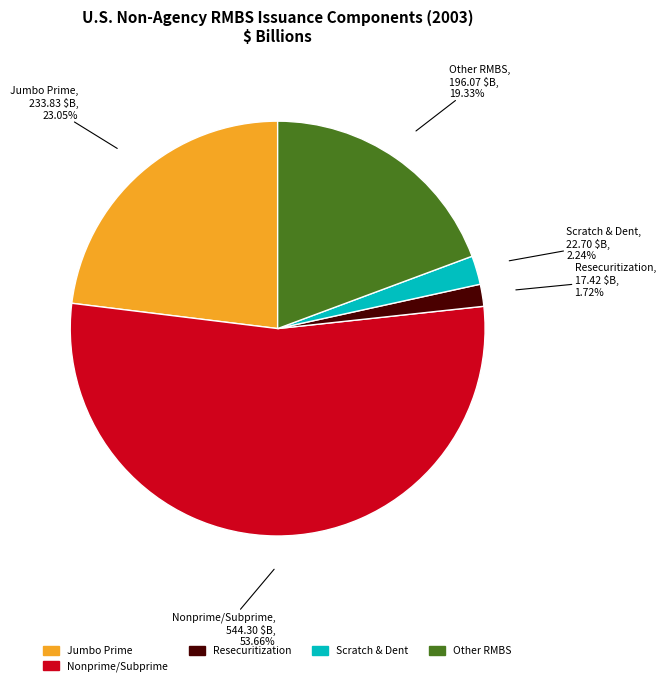

To the nearest percent, what is the average slice percentage?

20%